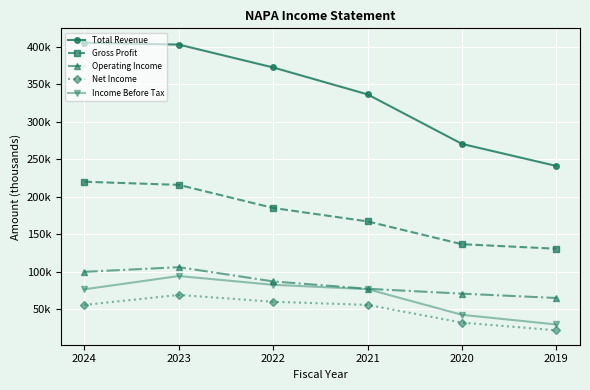

What are all the series names shown in the legend?

Total Revenue, Gross Profit, Operating Income, Net Income, Income Before Tax